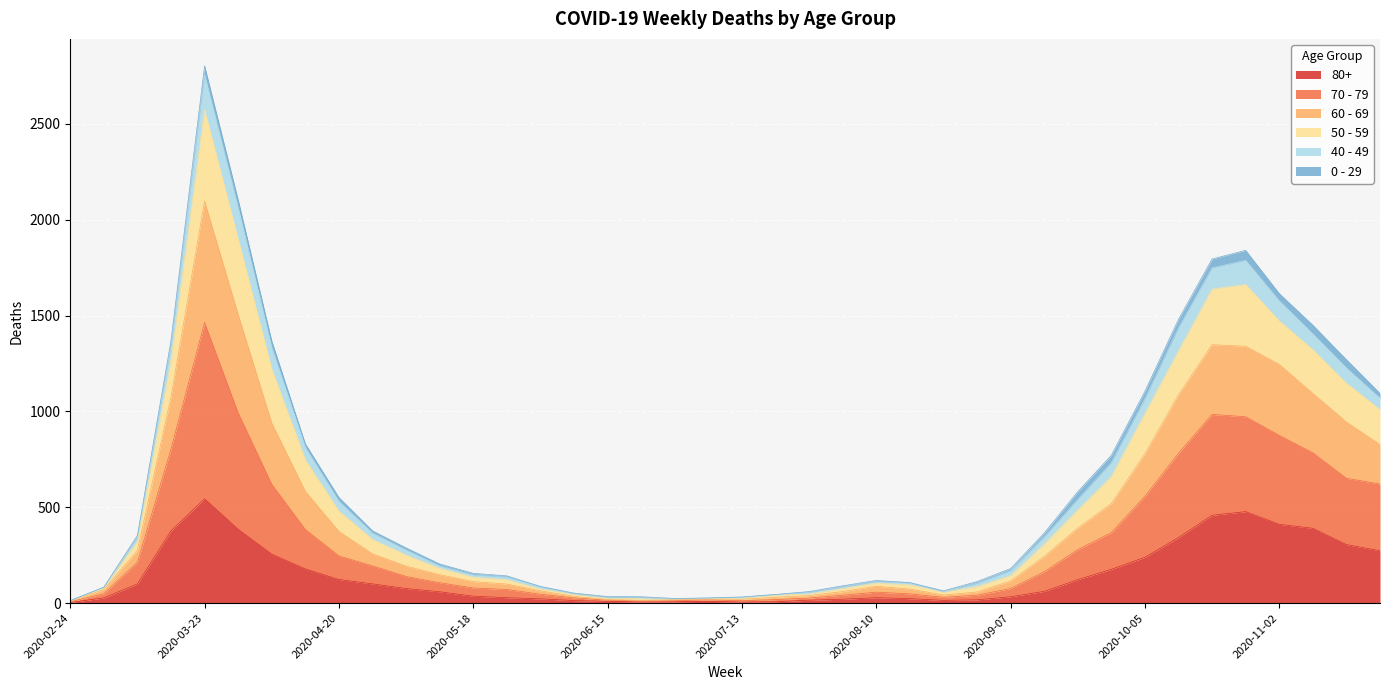

At which category is the sum across all series the highest?

2020-03-23